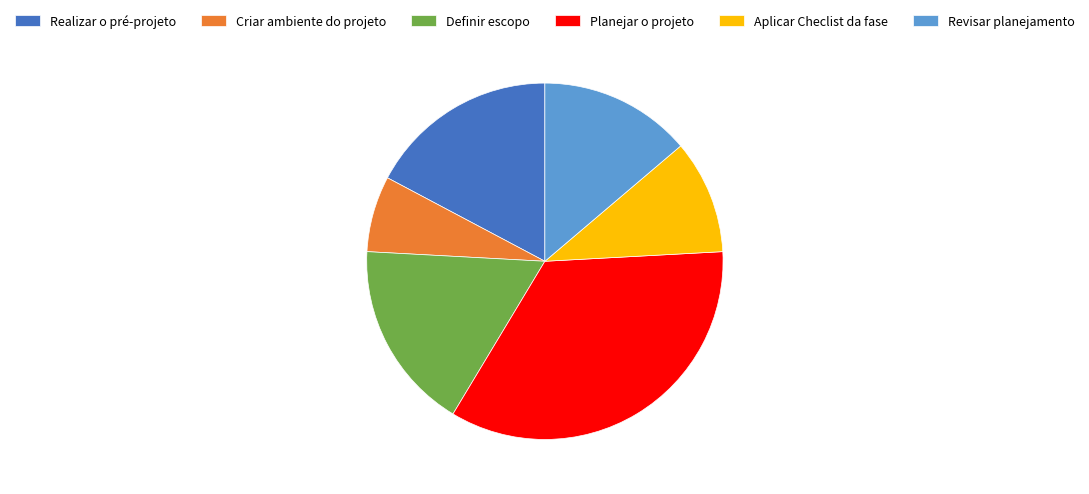

Combined, do Definir escopo and Planejar o projeto account for over 50%?

Yes